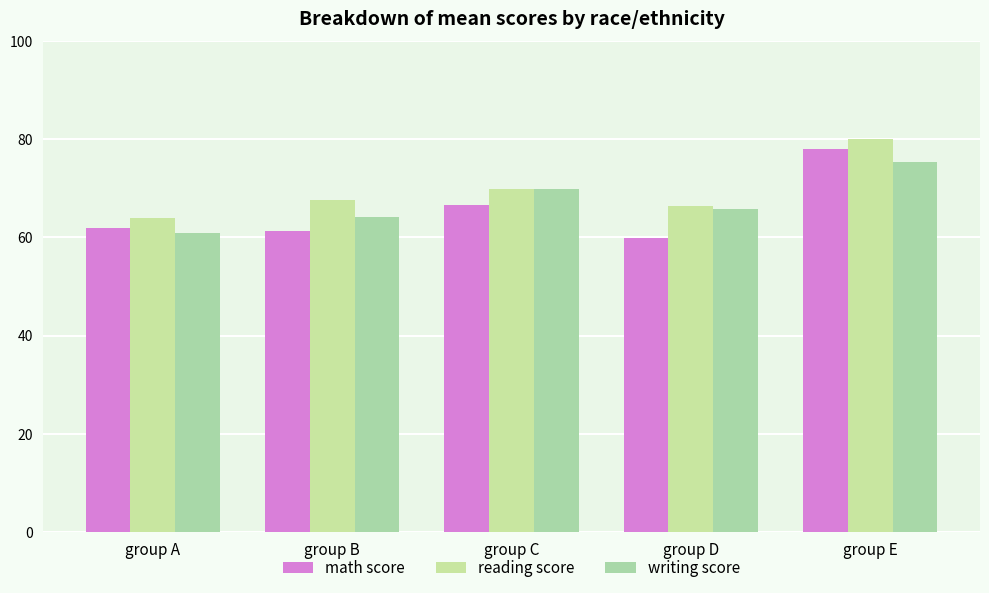

What are all the series names shown in the legend?

math score, reading score, writing score